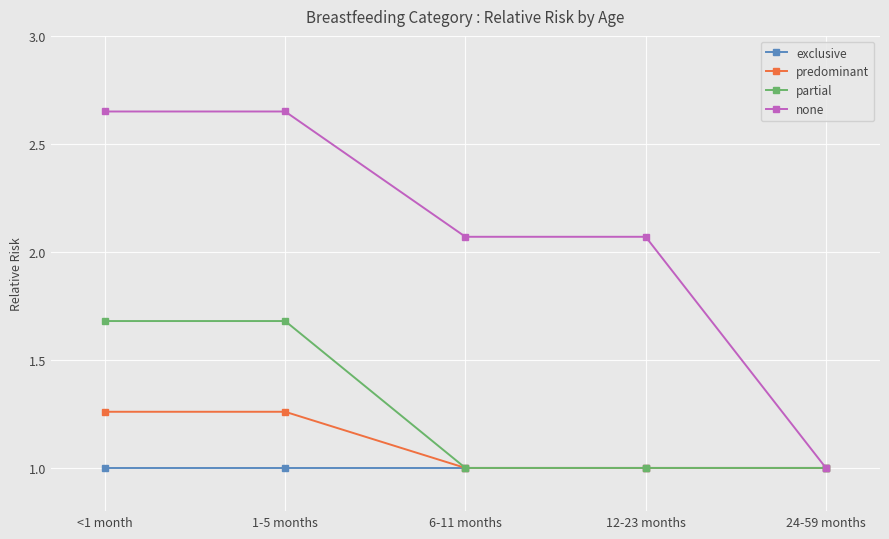

What is the spread (max minus min) of values at 12-23 months?

1.1